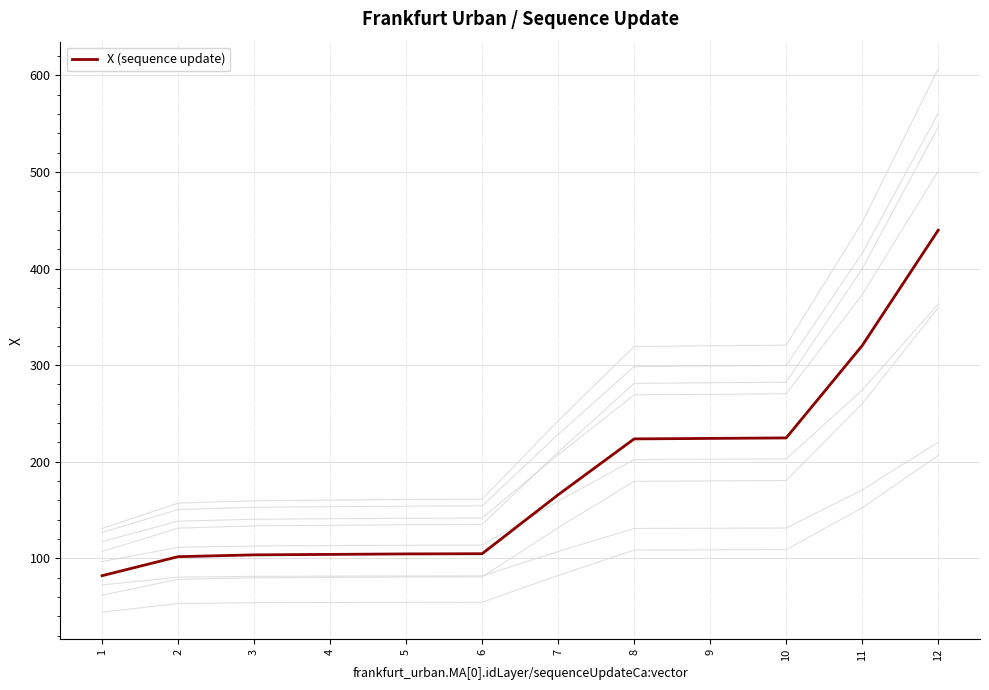

Is it true that the value at 8 is 223.6?

True